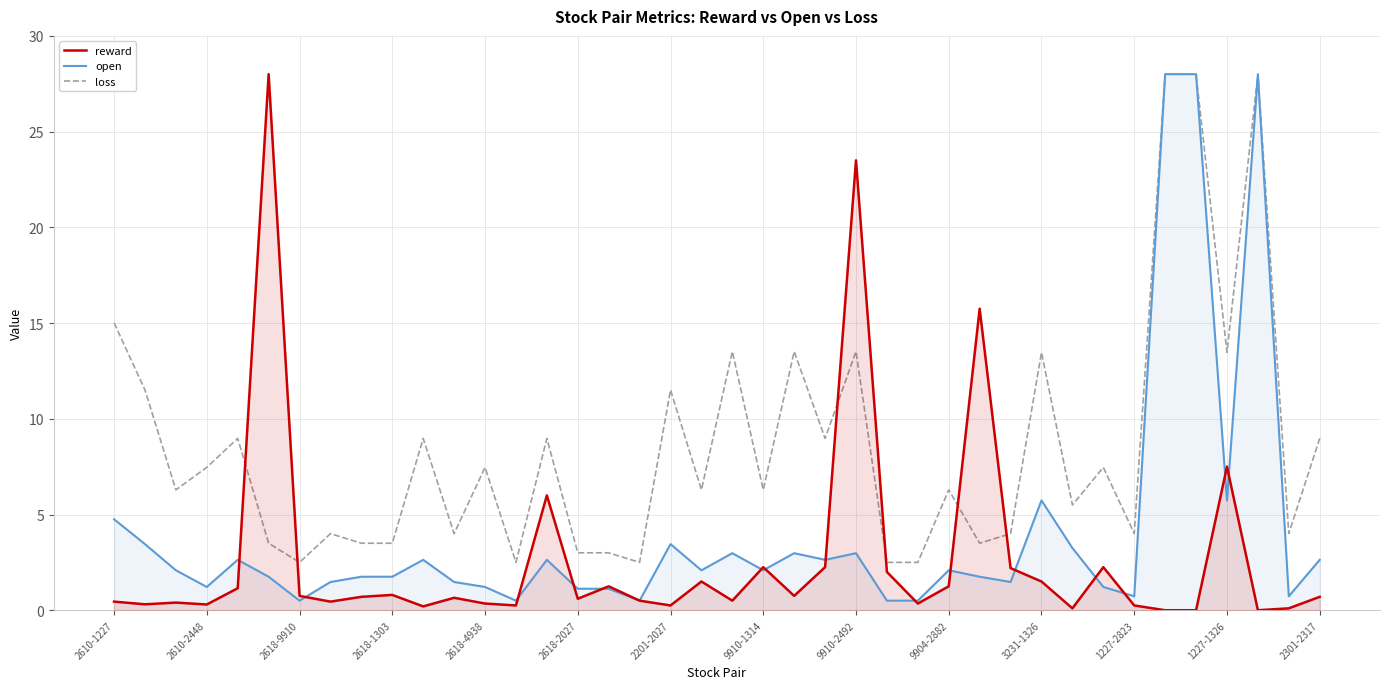

True or false: open has a value of 3.6 at 3231-1326.

False